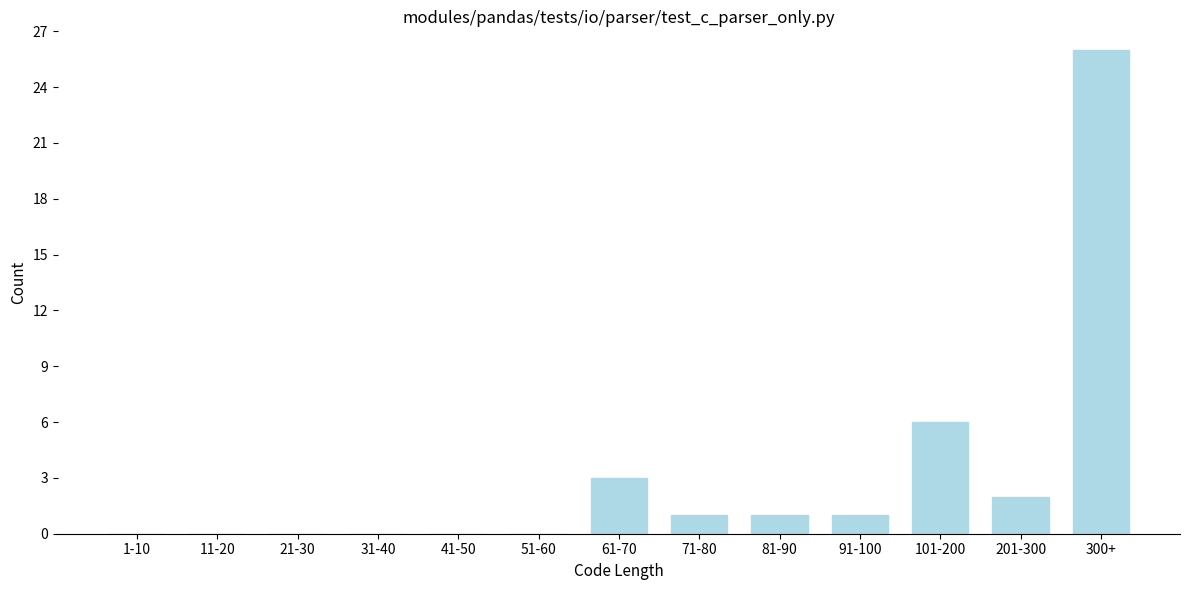

Reading right to left, list all the values displayed in this chart.

300+=26	201-300=2	101-200=6	91-100=1	81-90=1	71-80=1	61-70=3	51-60=0	41-50=0	31-40=0	21-30=0	11-20=0	1-10=0